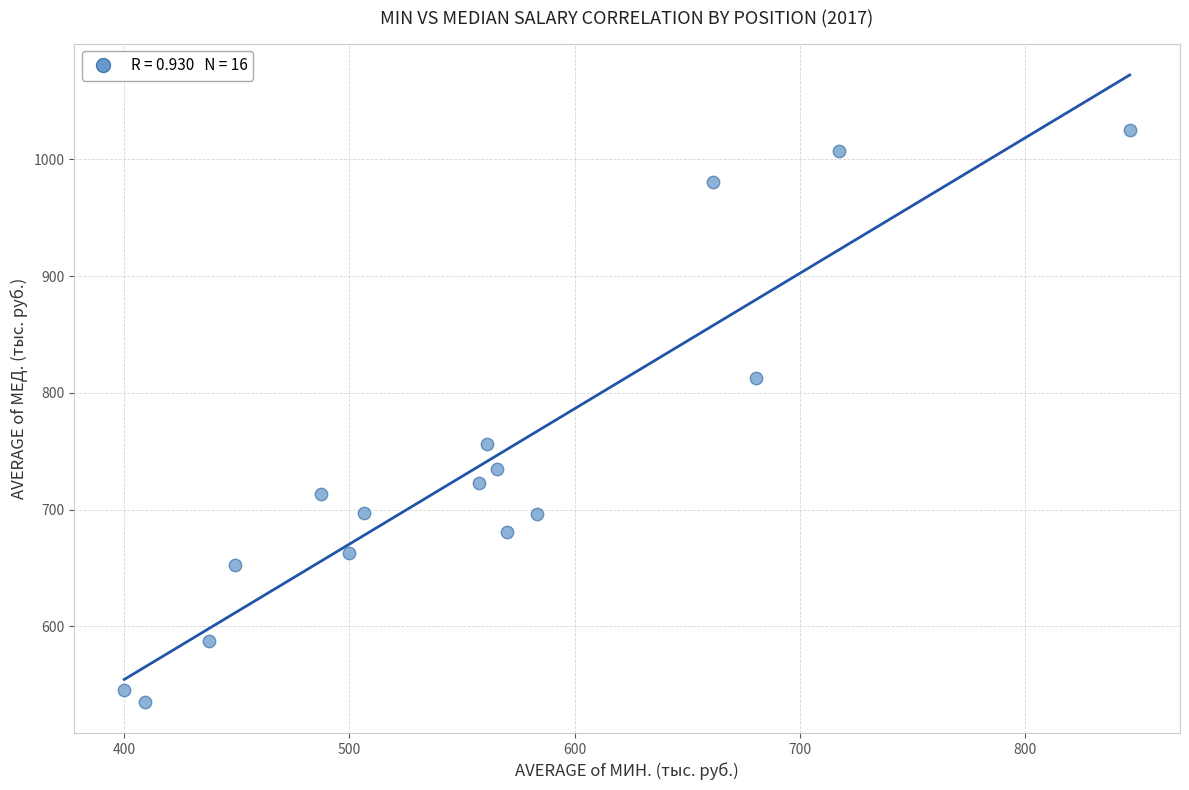

What is the range of Y values (max minus min)?

489.9